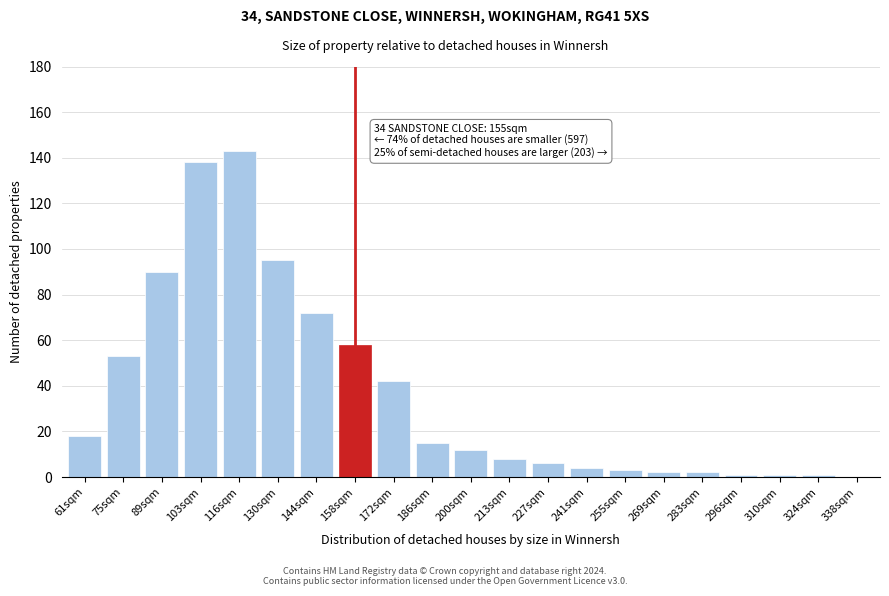

Reading right to left, what are all the values shown in this chart?

338sqm=0	324sqm=1	310sqm=1	296sqm=1	283sqm=2	269sqm=2	255sqm=3	241sqm=4	227sqm=6	213sqm=8	200sqm=12	186sqm=15	172sqm=42	158sqm=58	144sqm=72	130sqm=95	116sqm=143	103sqm=138	89sqm=90	75sqm=53	61sqm=18